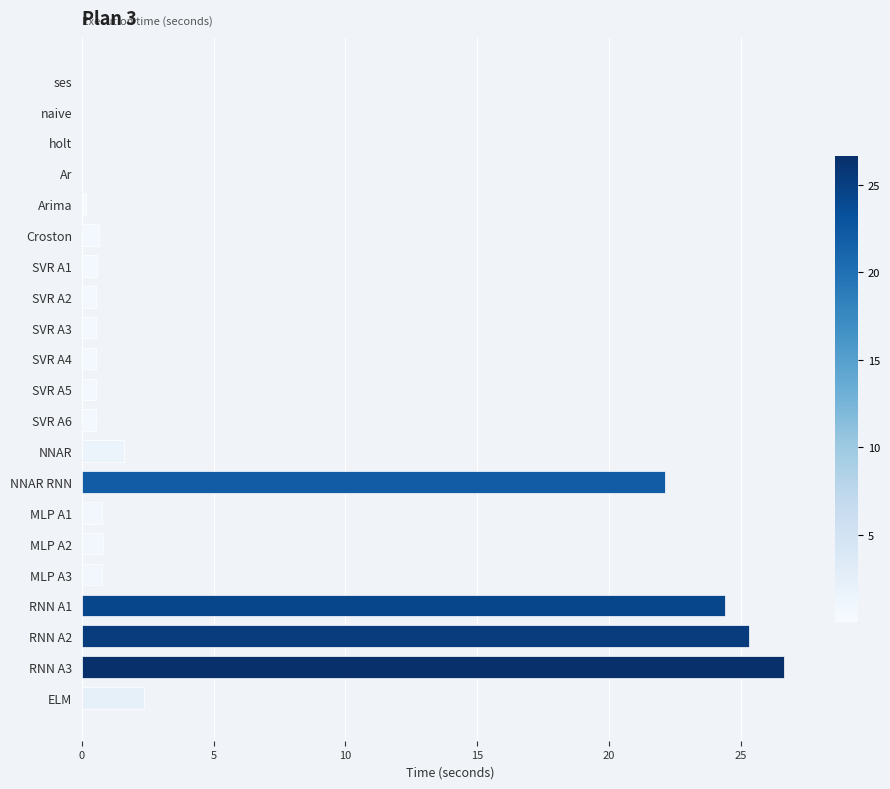

Where is the data nearest to the value 13?

NNAR RNN